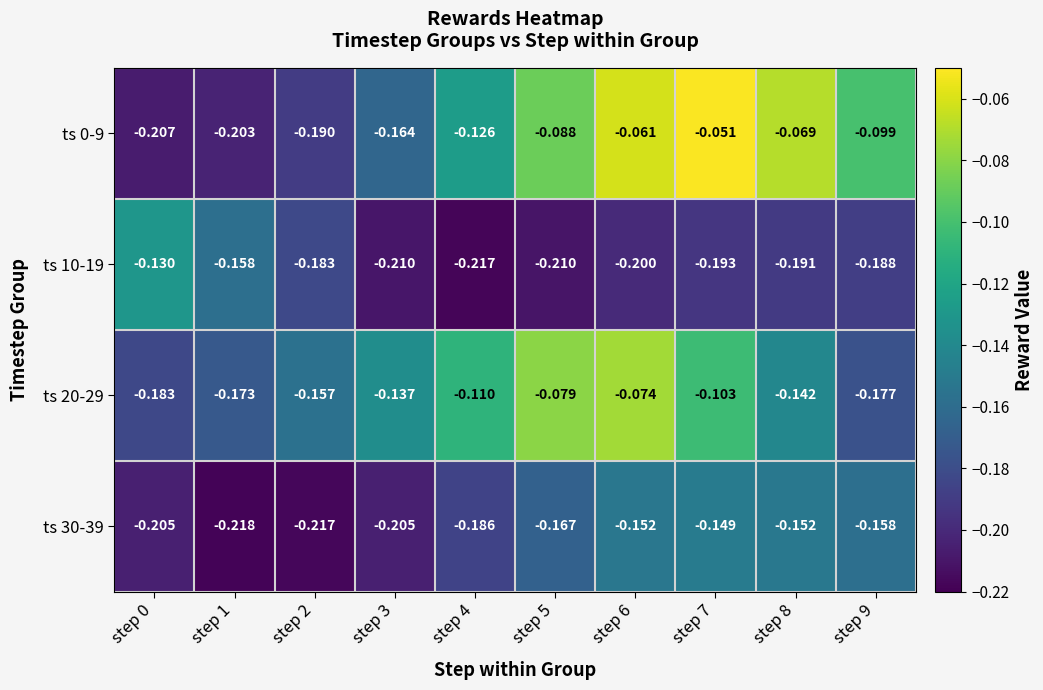

Which has a higher value, step 1 or step 8?

step 8